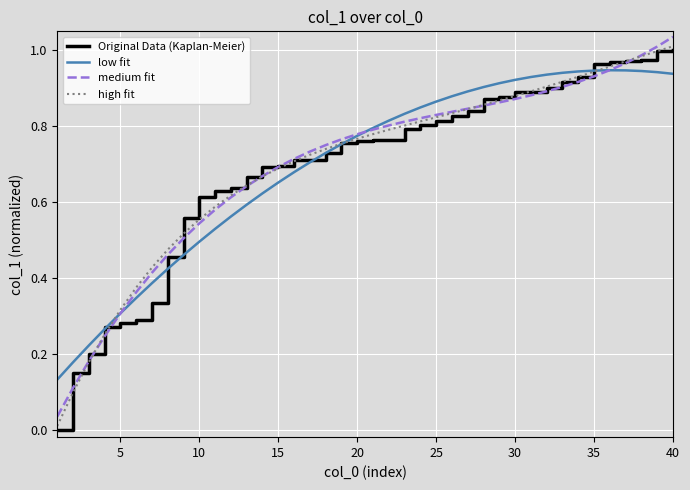

How many lines are shown in the chart?

4